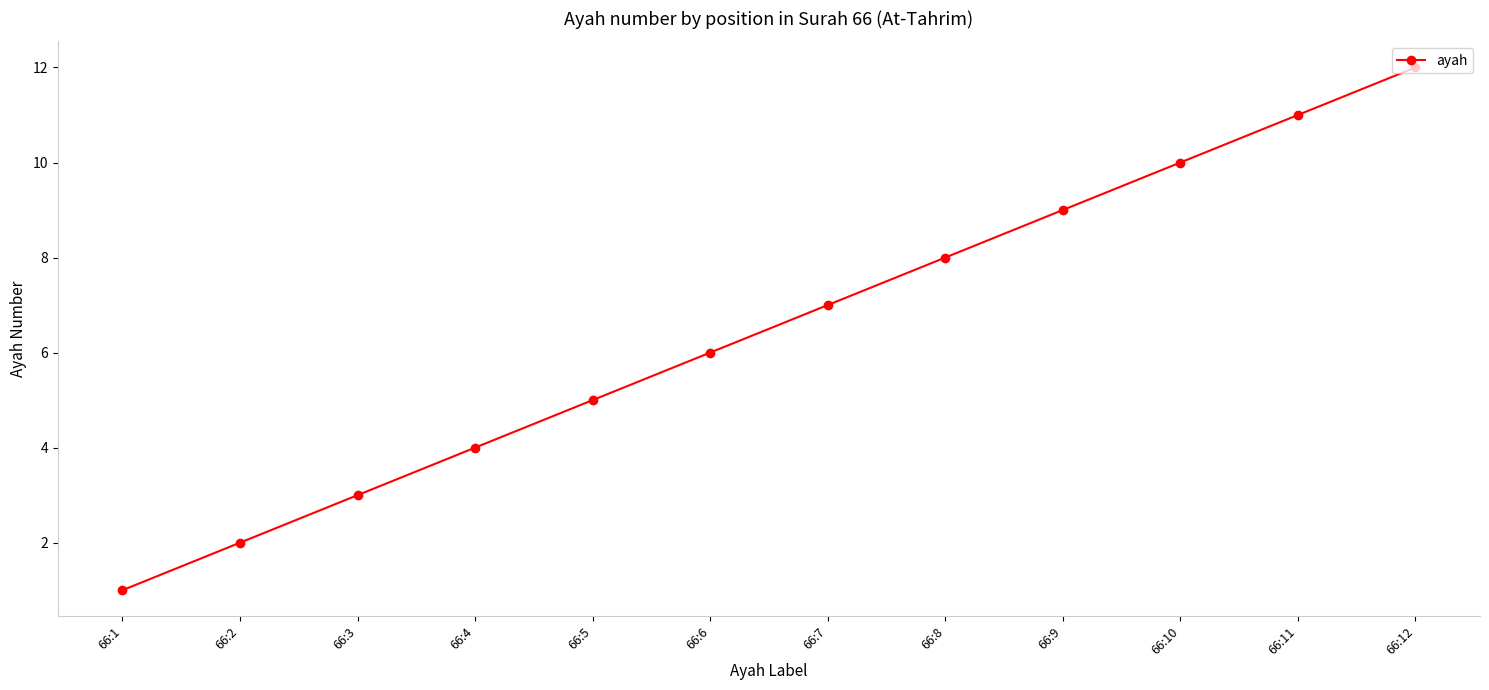

Rank the categories by value from highest to lowest.

66:12, 66:11, 66:10, 66:9, 66:8, 66:7, 66:6, 66:5, 66:4, 66:3, 66:2, 66:1